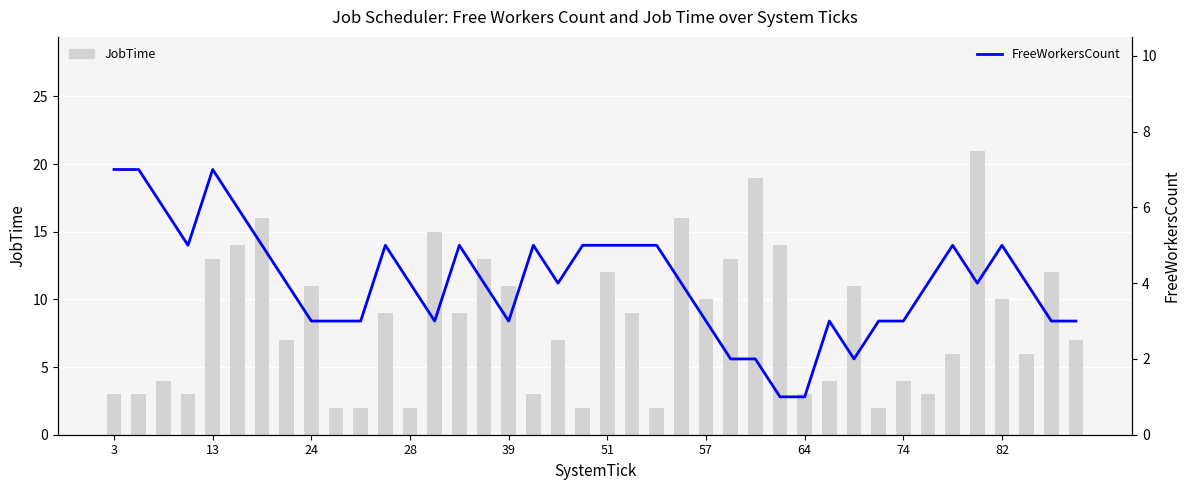

How many data points in JobTime are above 9?

17